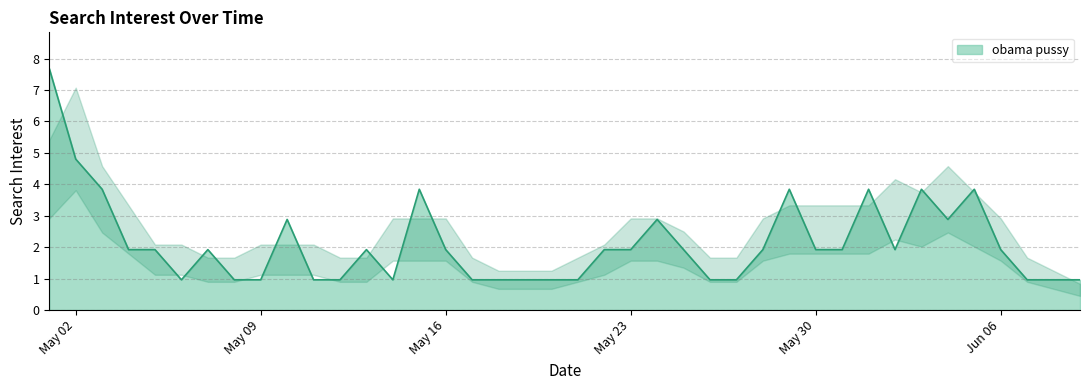

What is the difference between the maximum and minimum values?

6.7